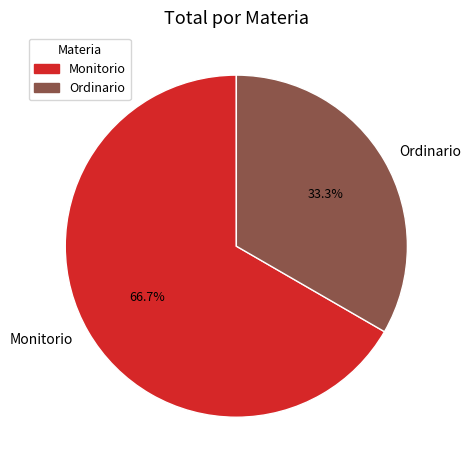

To the nearest percent, what is the difference between the largest and smallest slice percentages?

33%